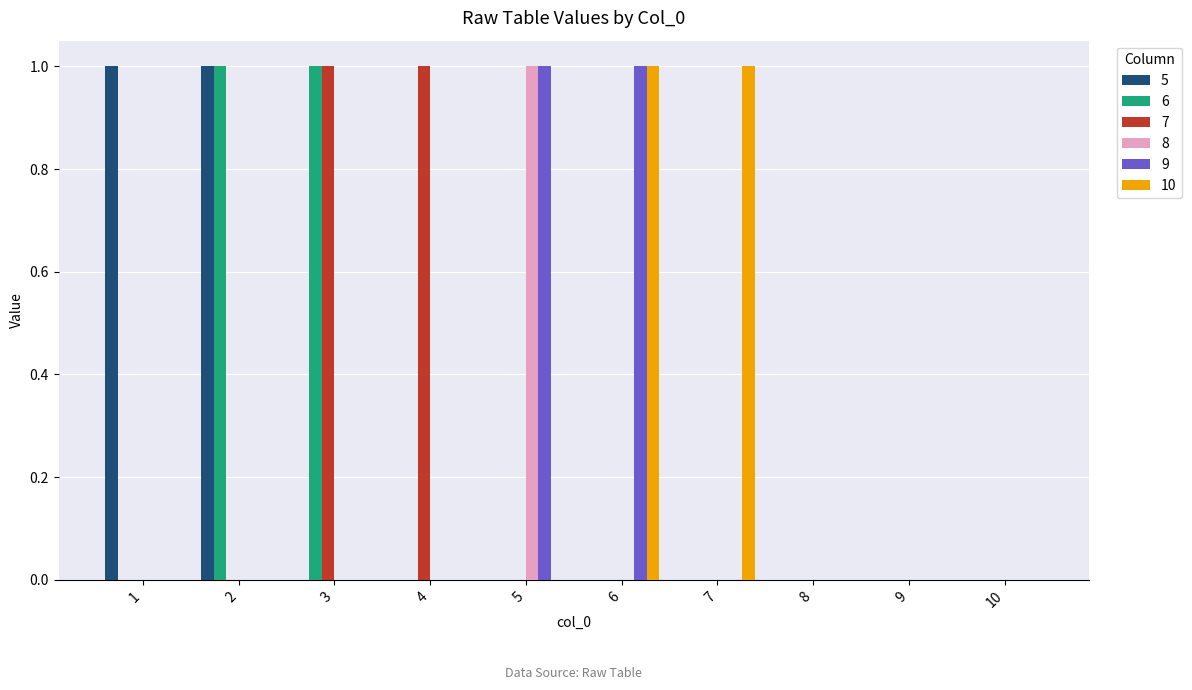

Between 4 and 10, which series saw the biggest shift?

7